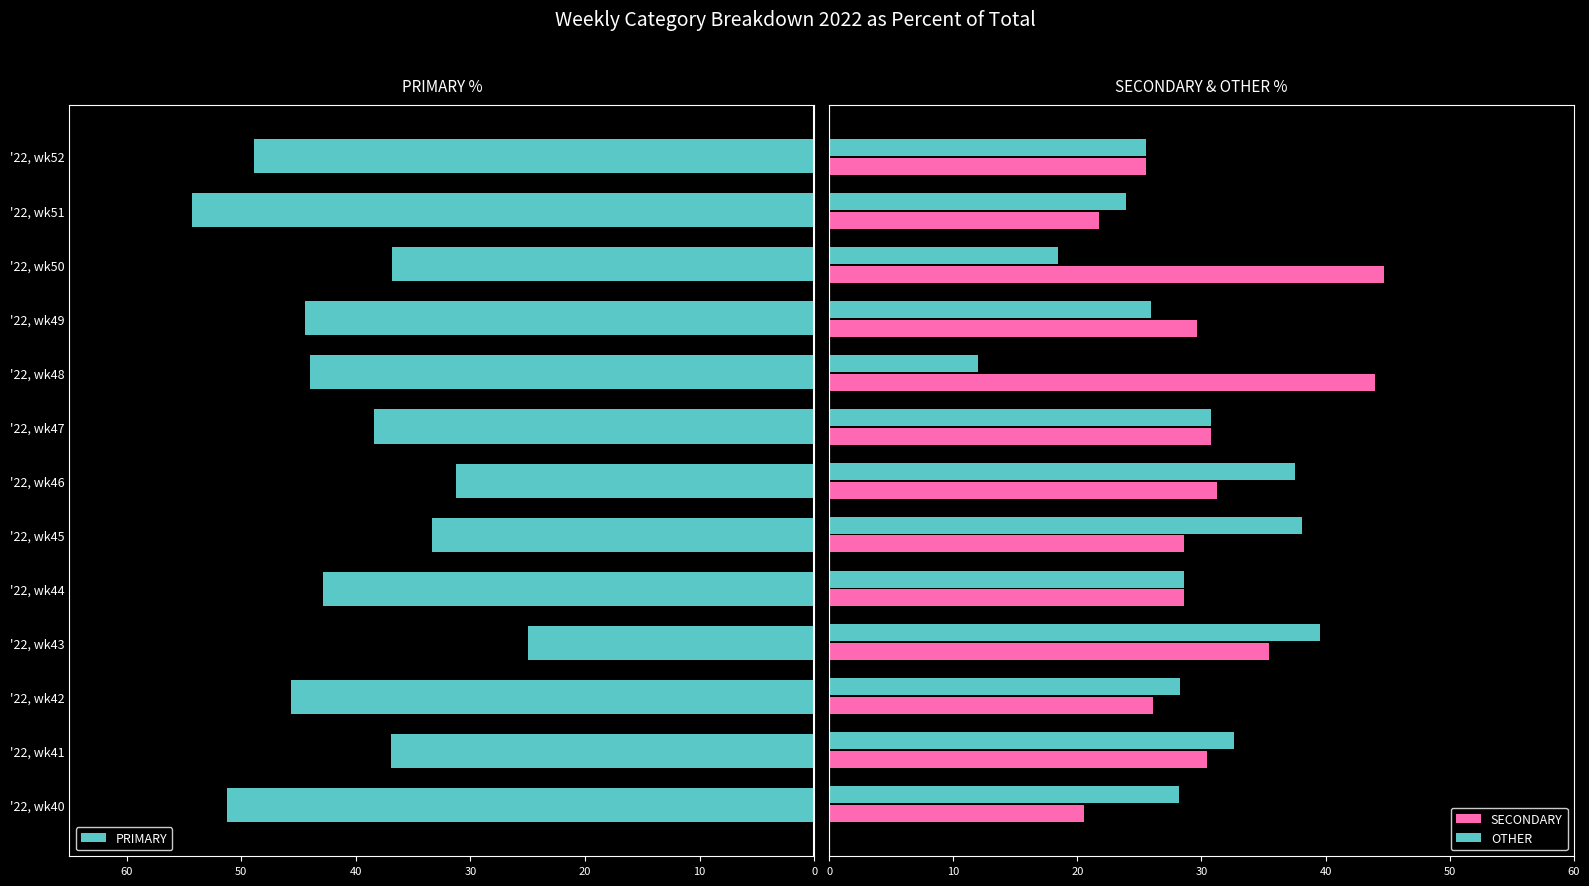

What is the difference between the maximum and minimum values in the SECONDARY series?

24.2